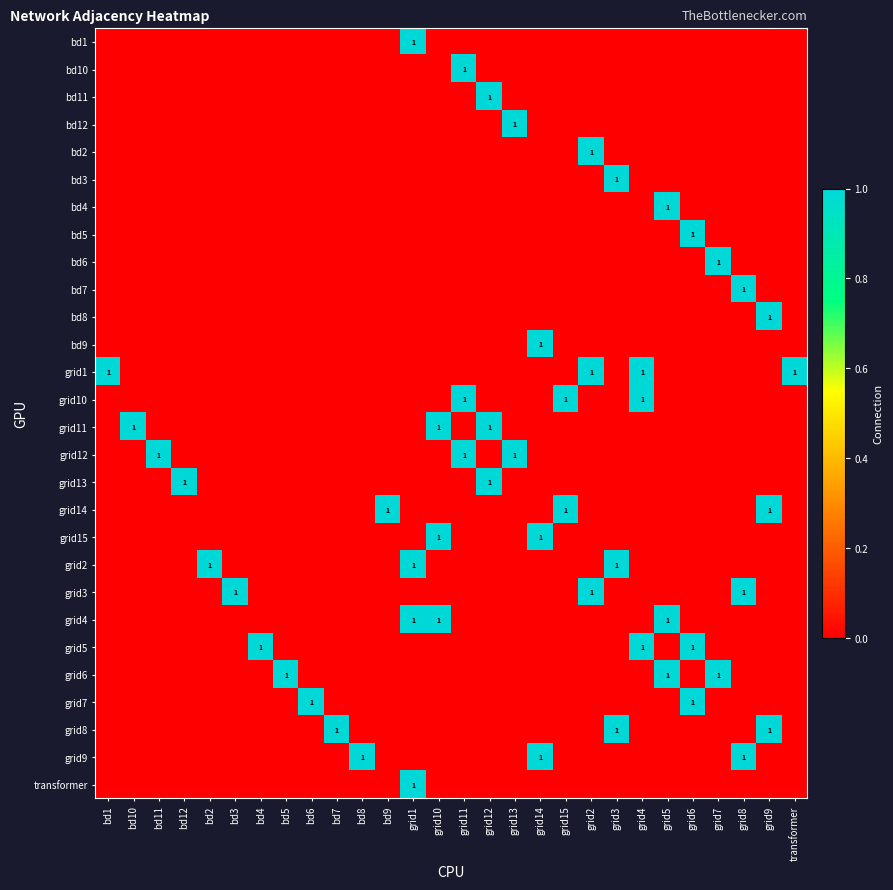

How many series are shown in this chart?

28